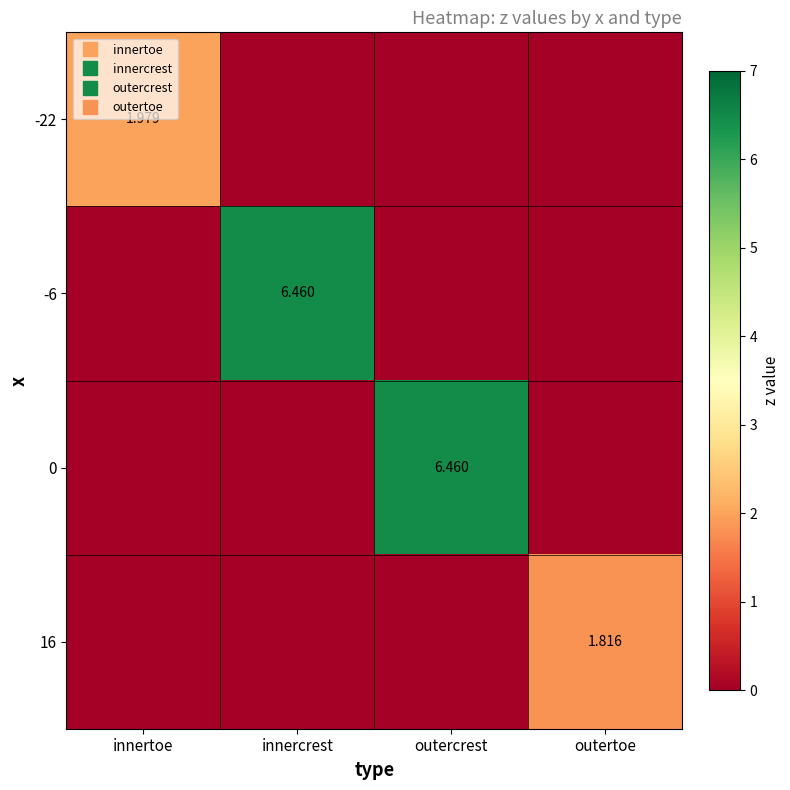

At outertoe, list the series in order from largest to smallest.

16, -22, -6, 0